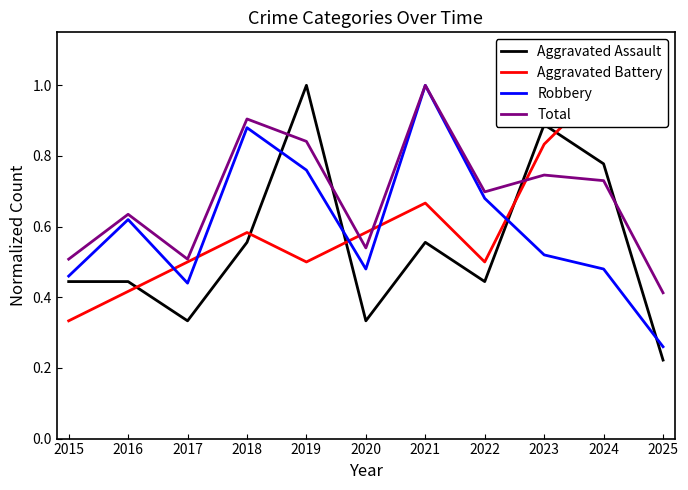

Which series has the widest spread of values?

Aggravated Assault